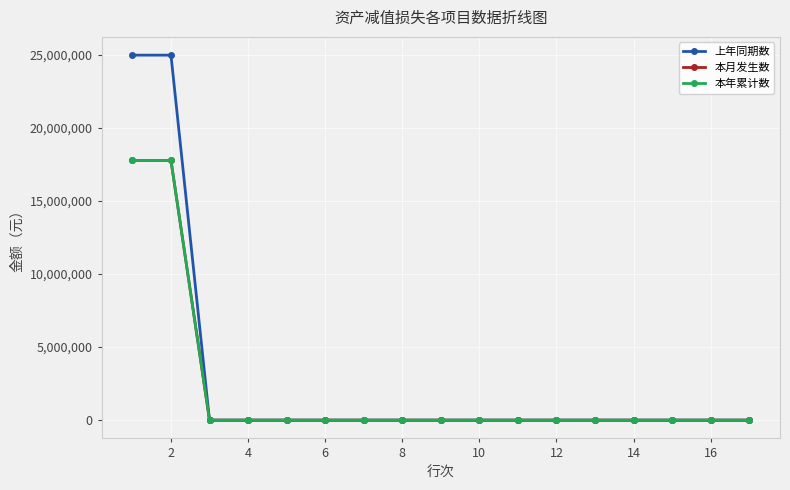

True or false: 上年同期数 has more than 1 points higher than both neighbors.

False